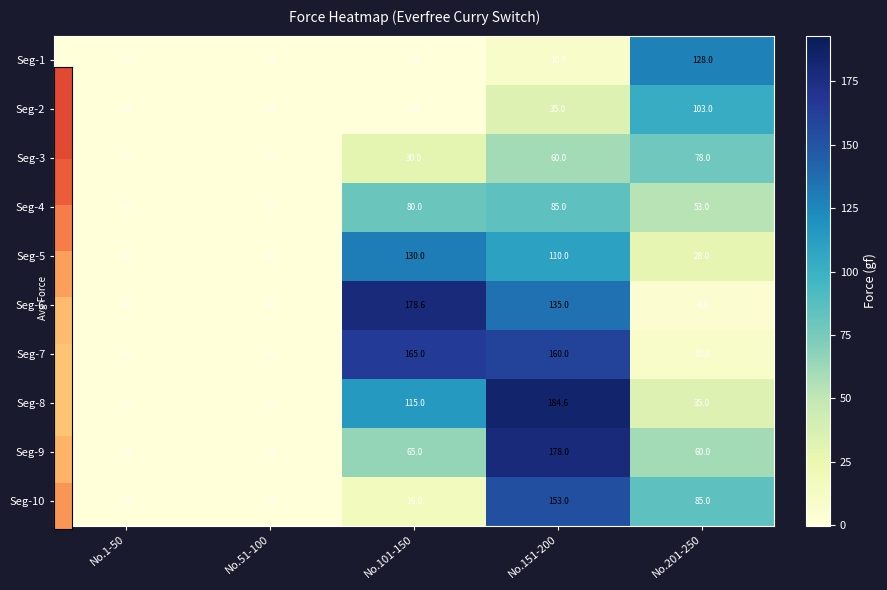

The Seg-8 series shows 0.0 at No.1-50. True or false?

True